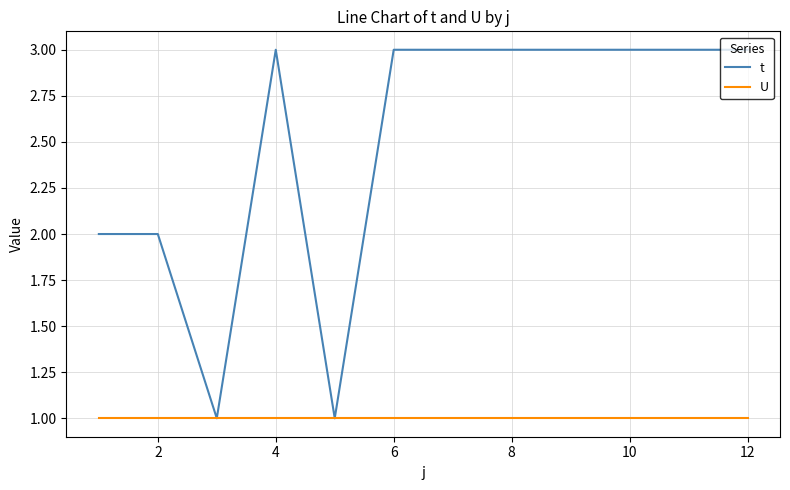

What is the highest value of the t series?

3